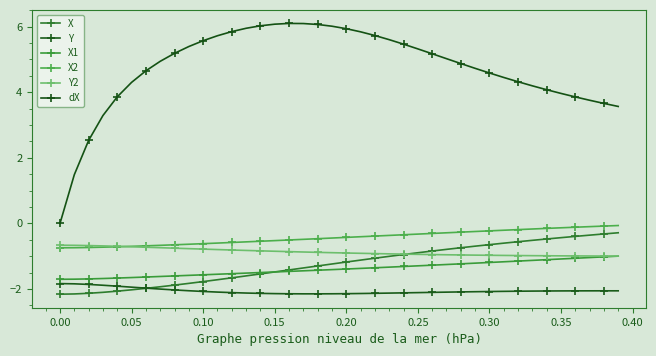

How many data points does each series have?

40